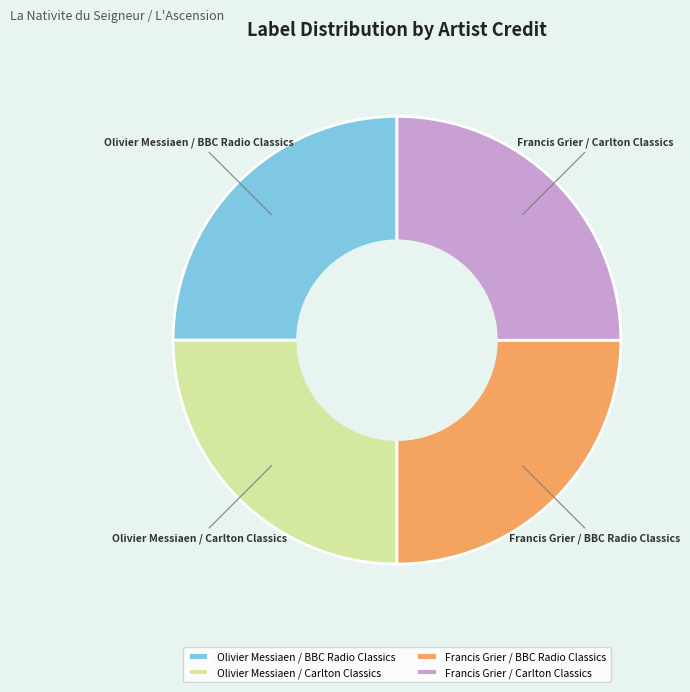

Approximately how many times larger is the value at Olivier Messiaen / BBC Radio Classics compared to Francis Grier / Carlton Classics?

1.0